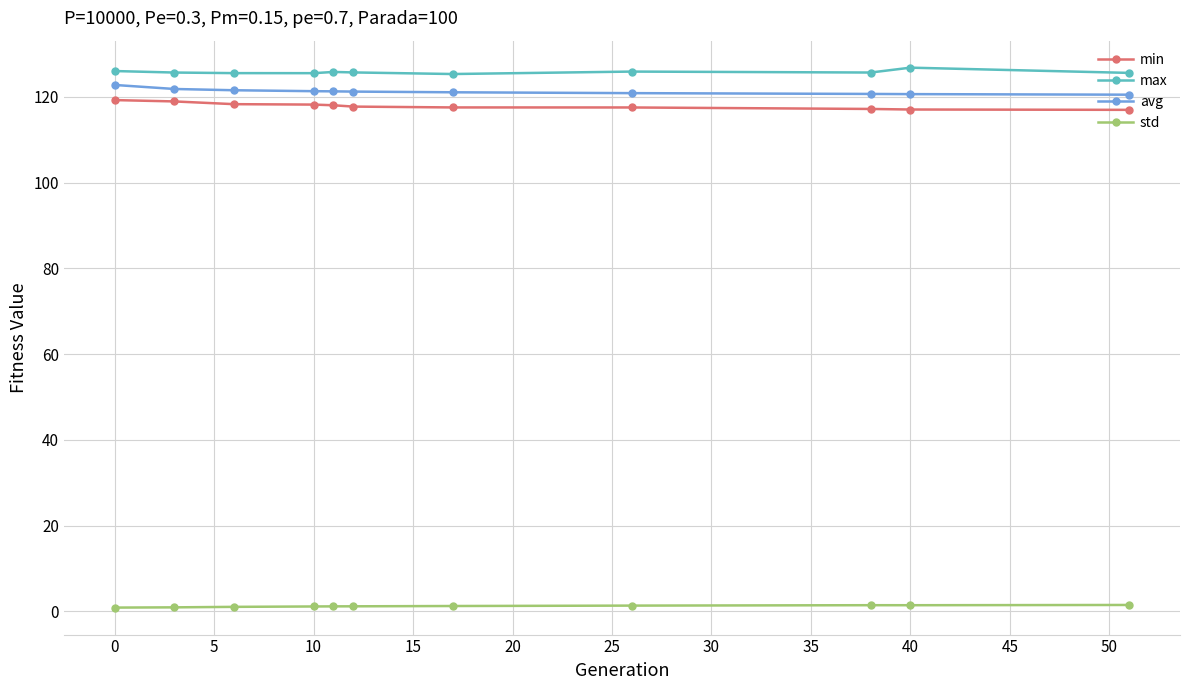

True or false: std has more than 0 points higher than both neighbors.

True